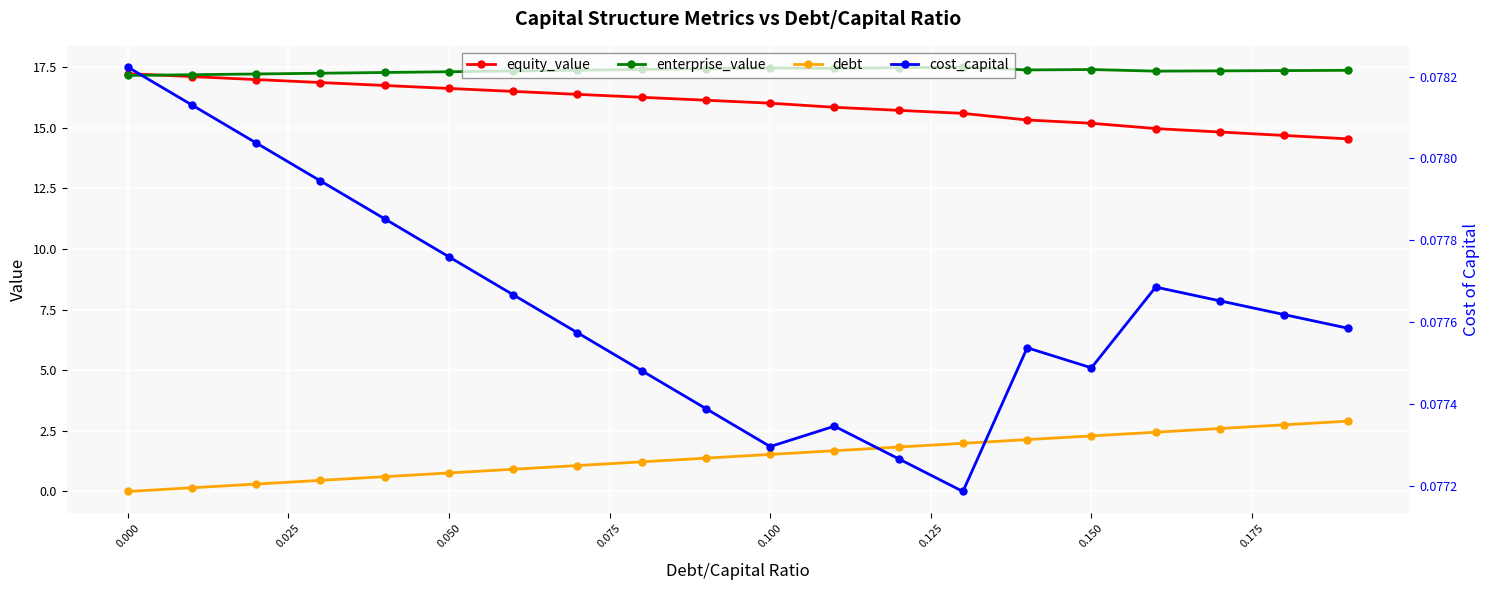

Which series has the largest range (max minus min)?

debt